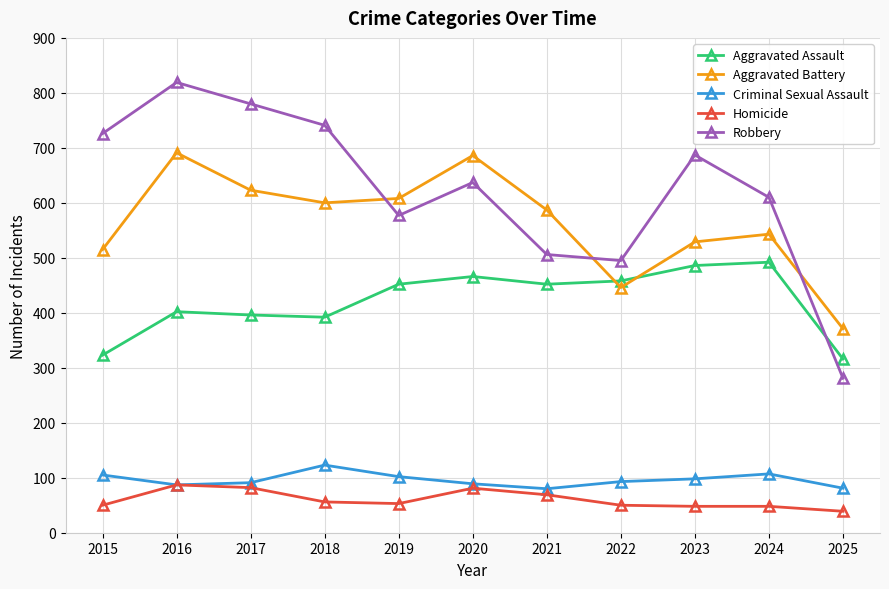

What is the average value of the Criminal Sexual Assault series?

96